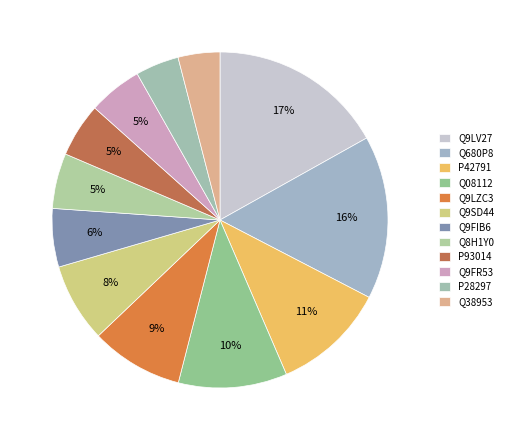

The Q38953 slice represents 4% of the pie. True or false?

True